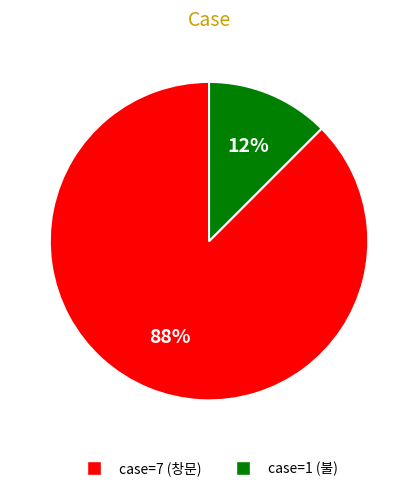

Which has a higher value, case=7 (창문) or case=1 (불)?

case=7 (창문)